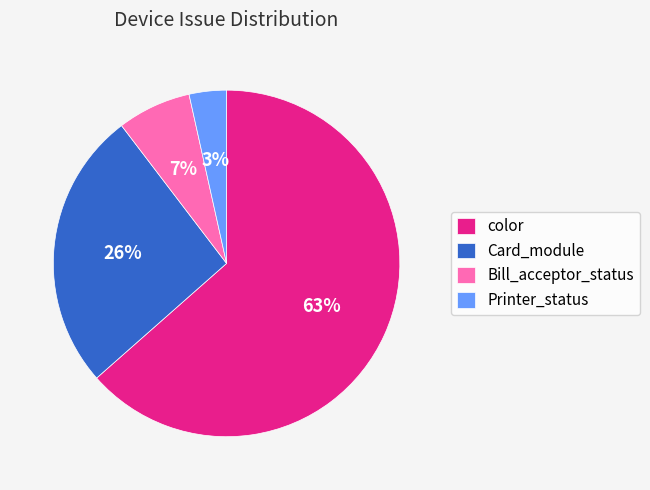

To the nearest percent, what portion does Bill_acceptor_status represent?

7%